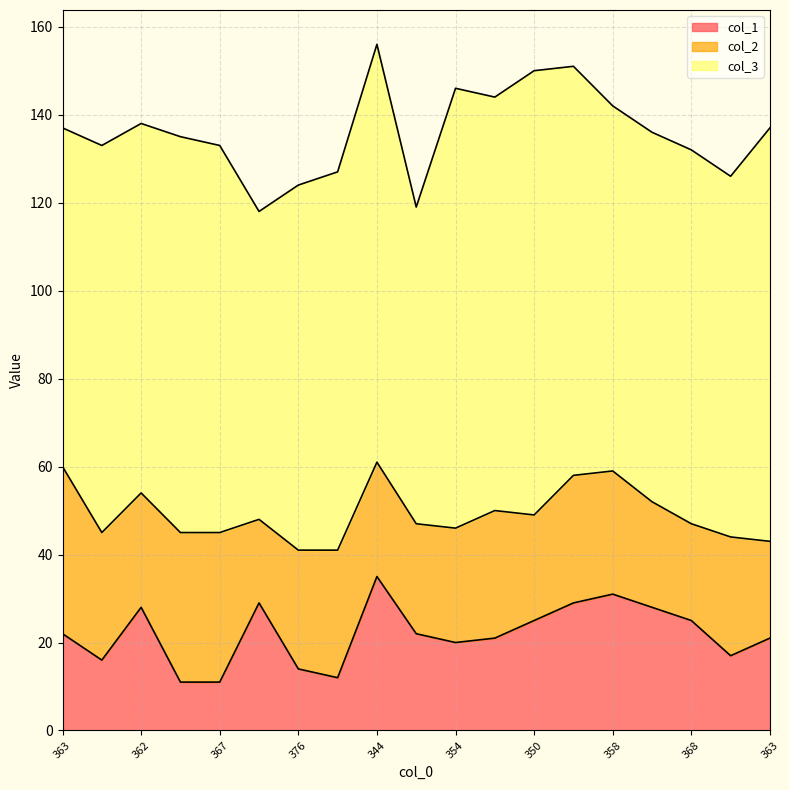

List the labels in order of col_3 value, largest first.

350, 354, 344, 356, 363, 349, 365, 367, 367, 373, 368, 362, 364, 376, 358, 374, 363, 381, 382